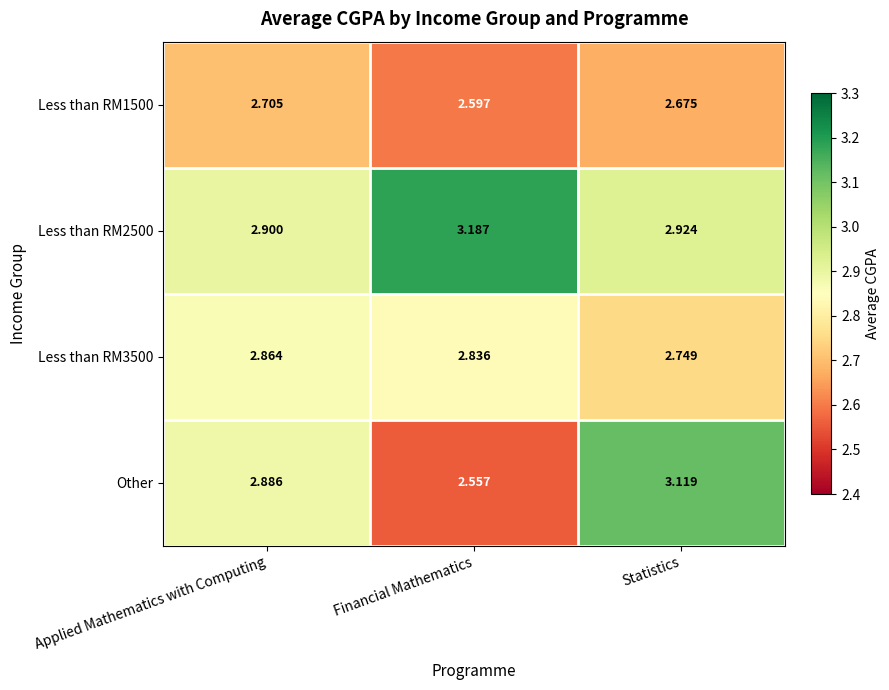

Rank the categories by Other value from lowest to highest.

Financial Mathematics, Applied Mathematics with Computing, Statistics